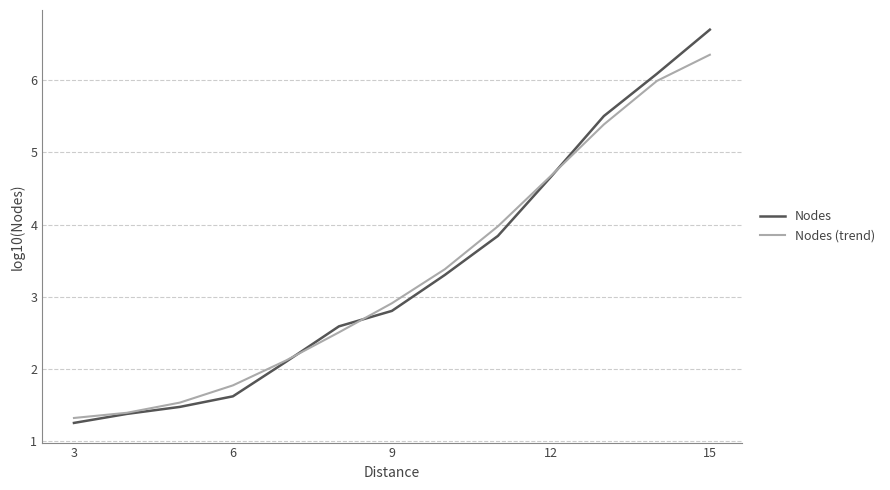

List the series in order of their peak value, lowest first.

Nodes (trend), Nodes